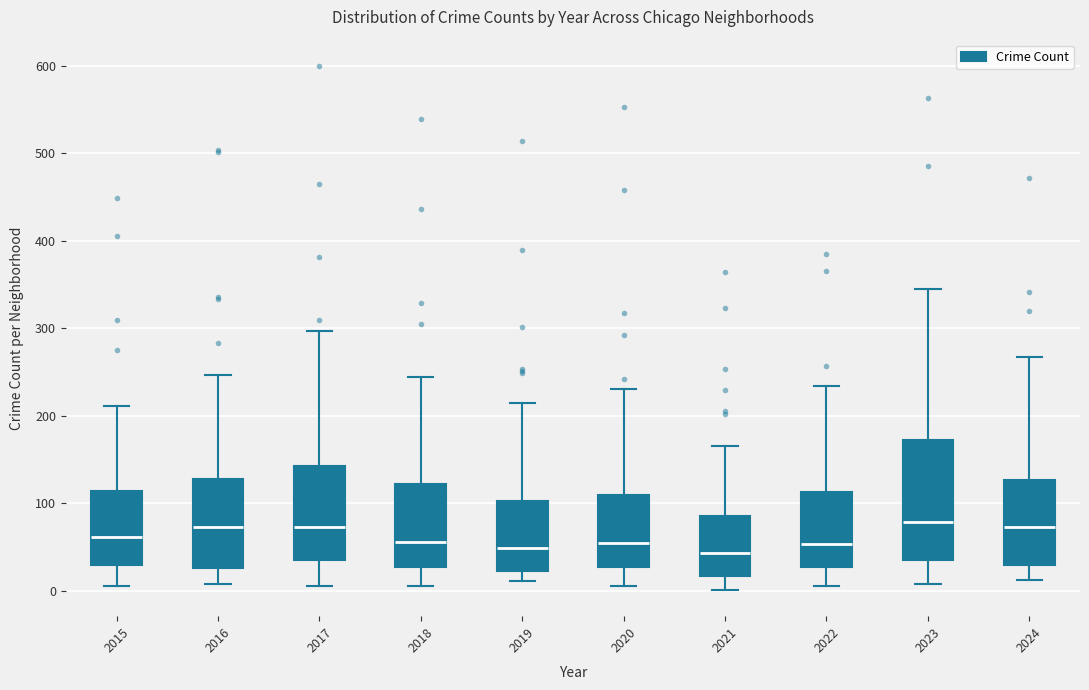

Where does the median line of the box at x = 2015 sit on the y-axis? The values are not printed on the chart, so give them approximately, as read against the axis.

60